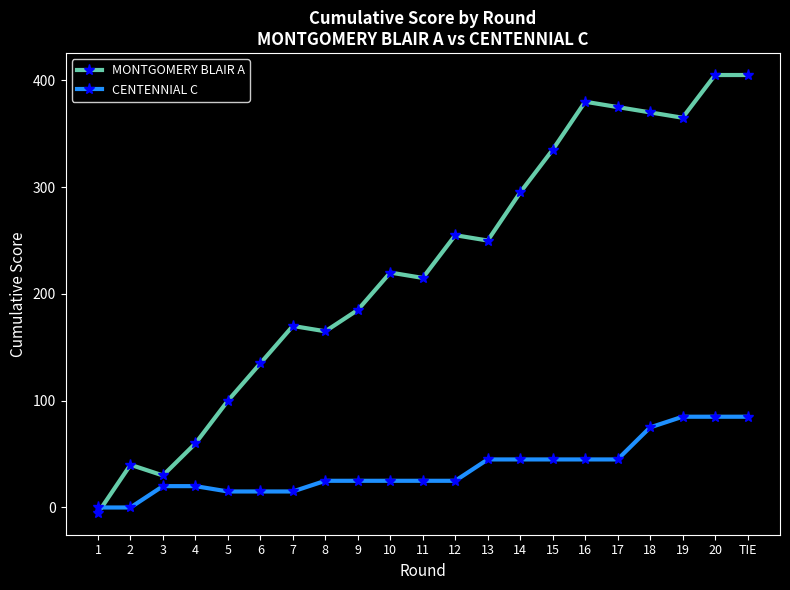

Where do MONTGOMERY BLAIR A and CENTENNIAL C first cross each other?

1 and 2